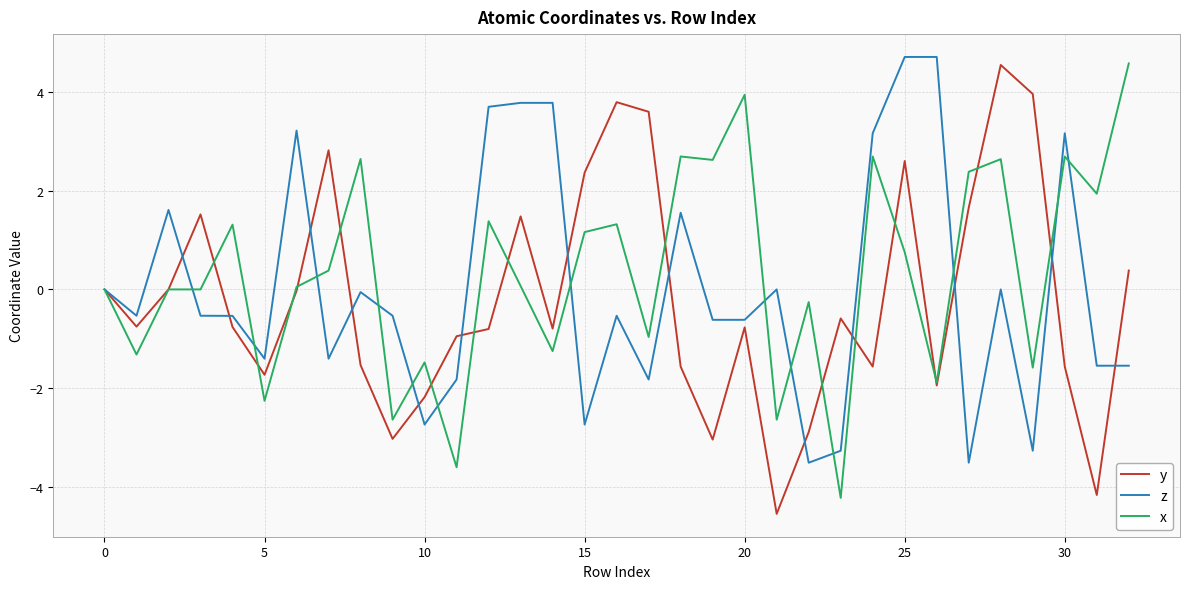

Does the chart display data point markers on the line(s)?

No